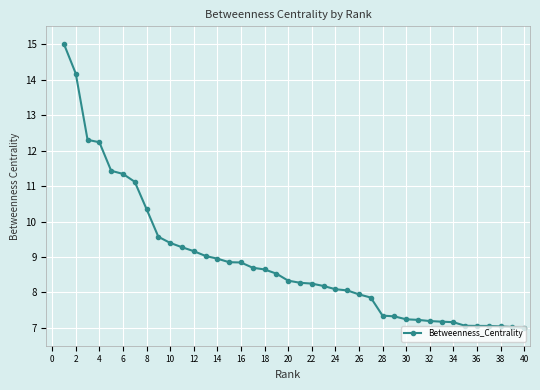

What is the smallest value displayed?

7.0